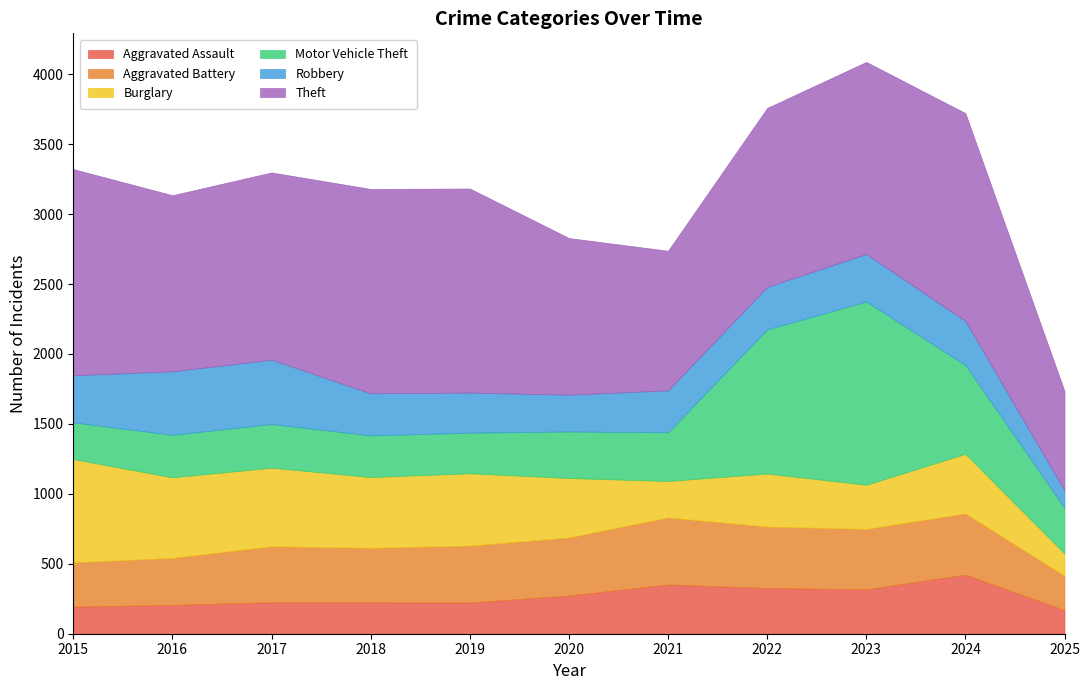

Which series ends up on top after the final intersection of Burglary and Aggravated Battery?

Aggravated Battery